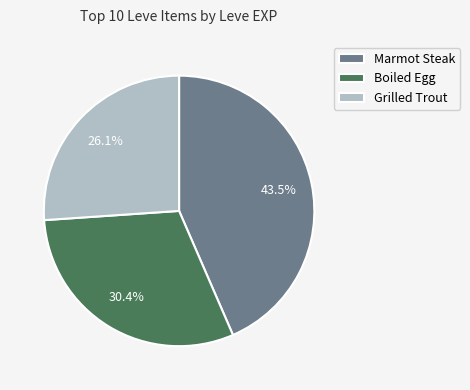

What is the smallest slice in the pie chart?

Grilled Trout